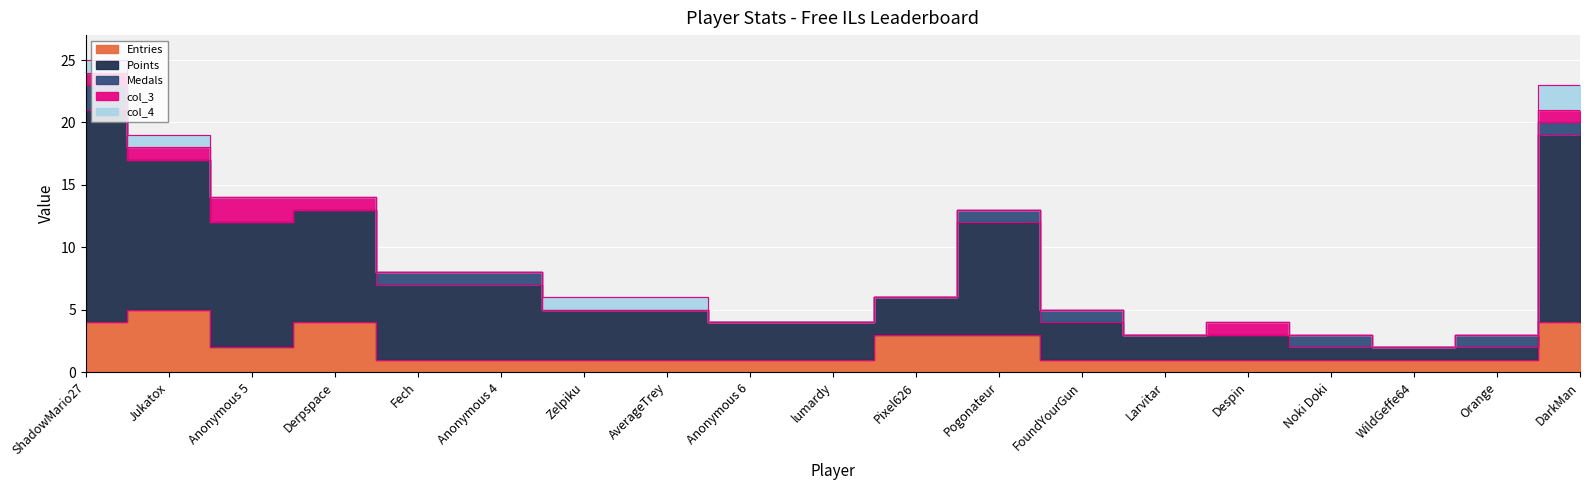

How many series are shown in this chart?

5